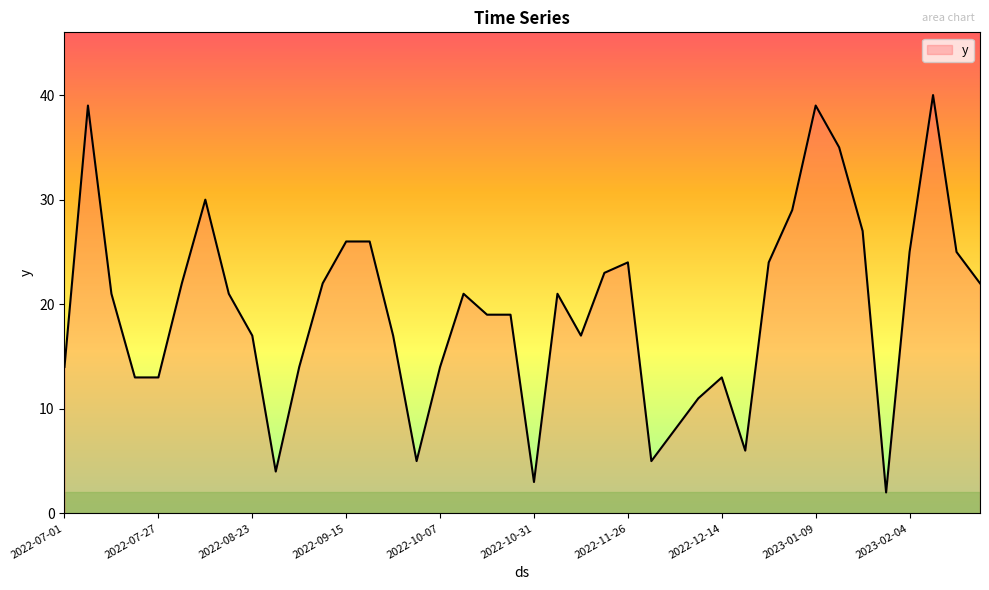

True or false: the data has more than 2 interior local peaks.

True